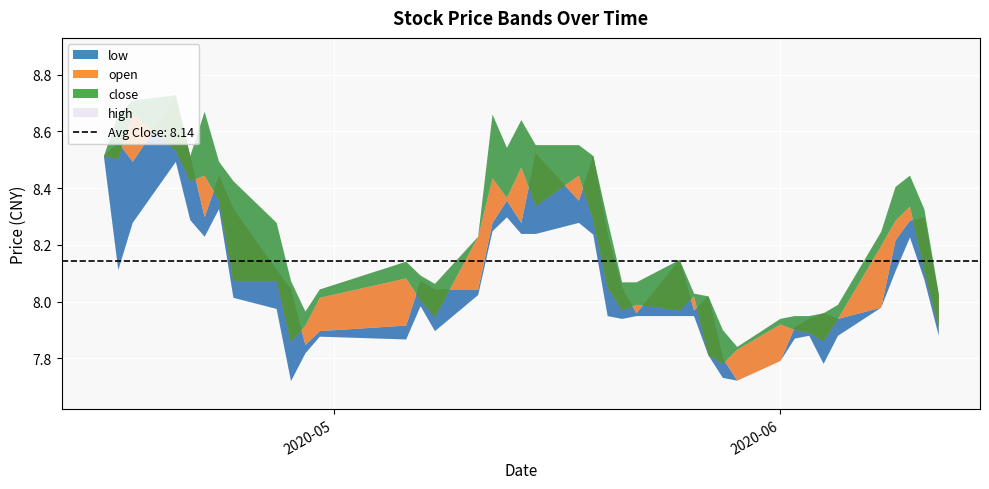

Read the close value at 12.

8.1